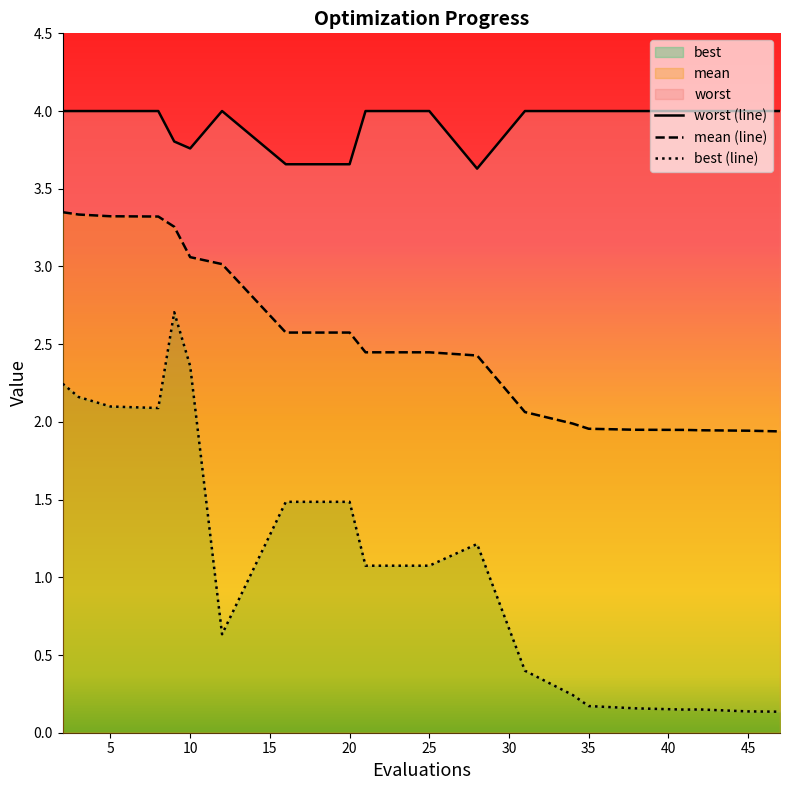

True or false: mean (line) has a value of 4.7 at 5.

False